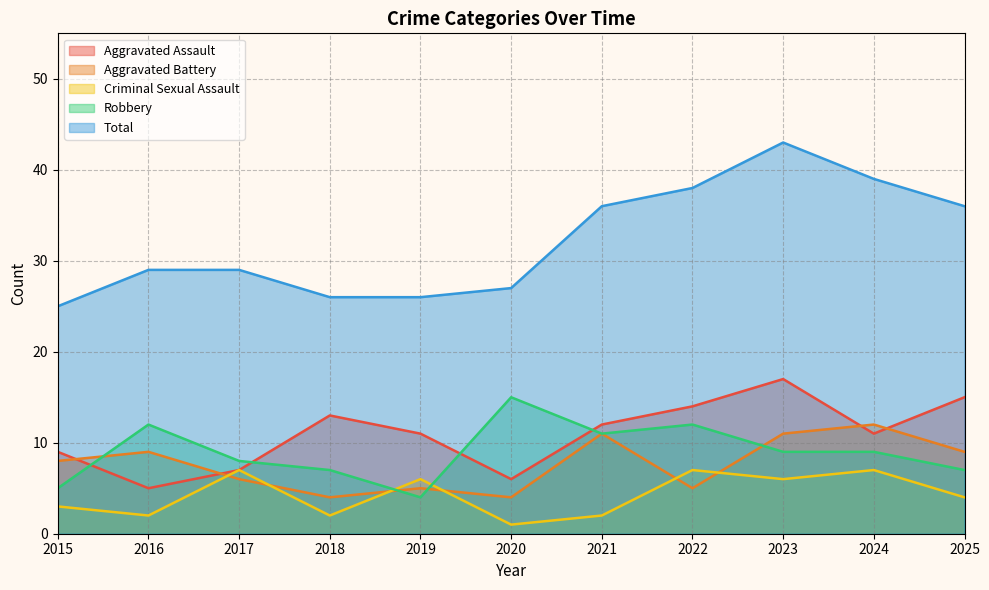

True or false: Total and Robbery cross at least once.

False